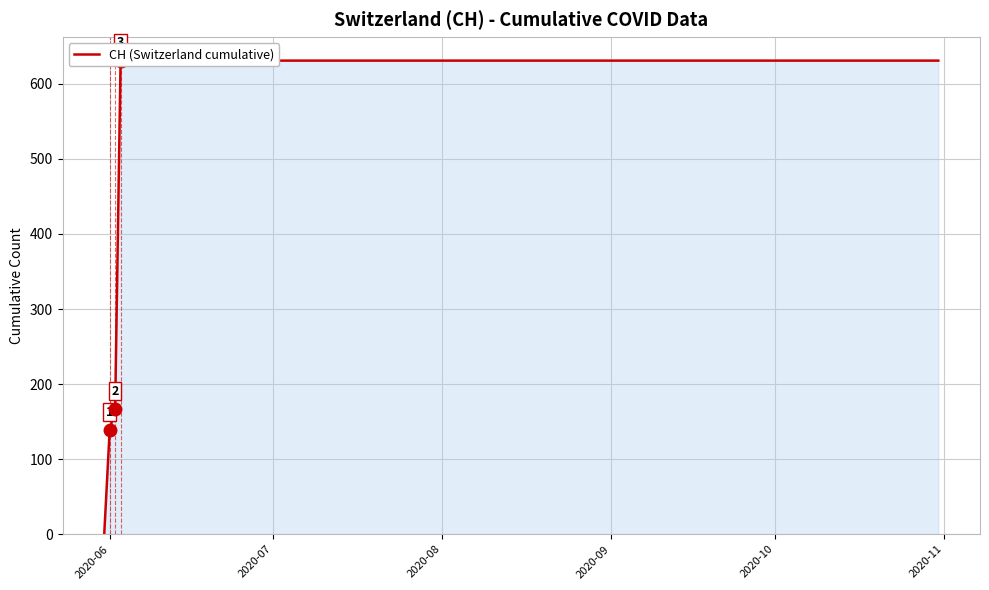

Is it true that the value at 14 is 973?

False